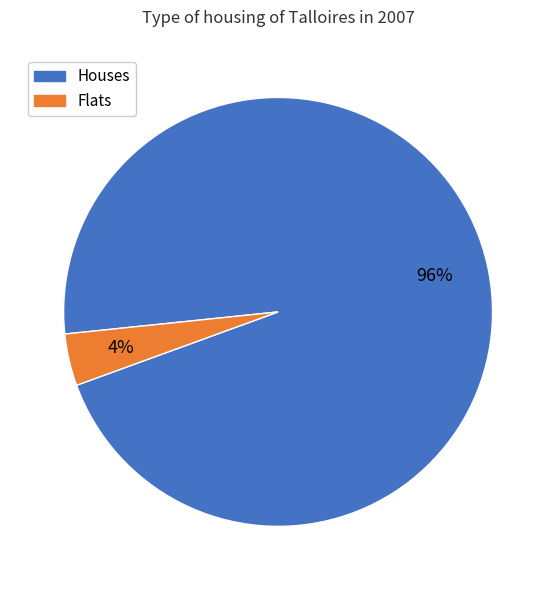

Is there a majority slice in this chart?

Yes